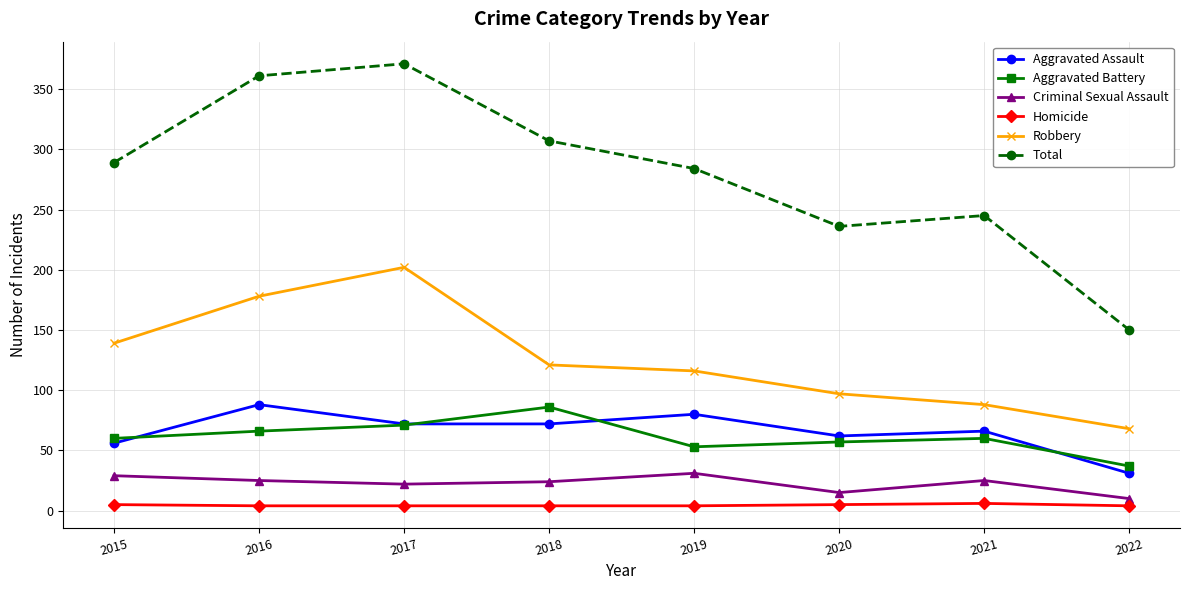

Which series has the largest range (max minus min)?

Total